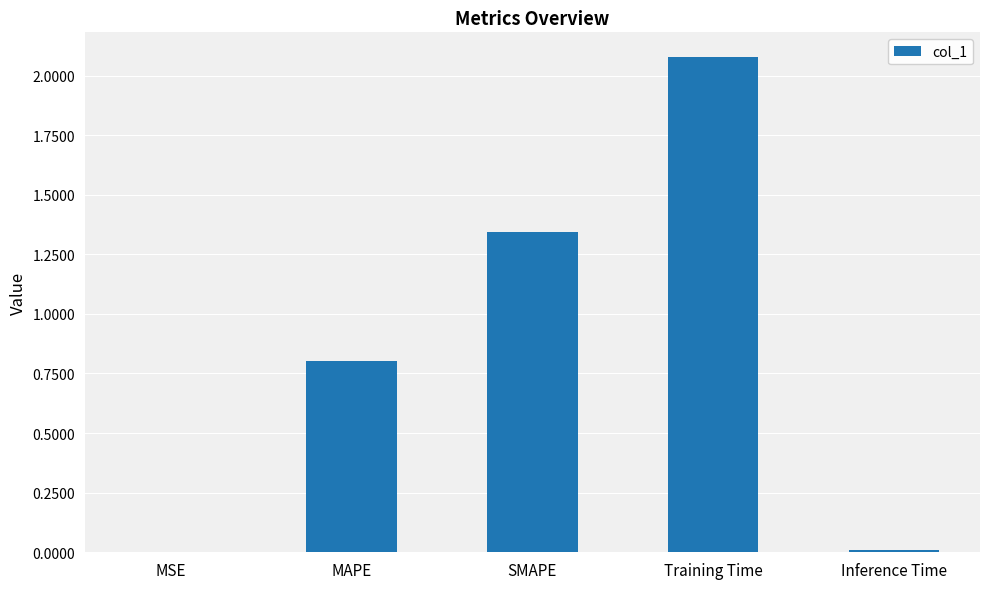

Which category has the highest value across all series?

Training Time